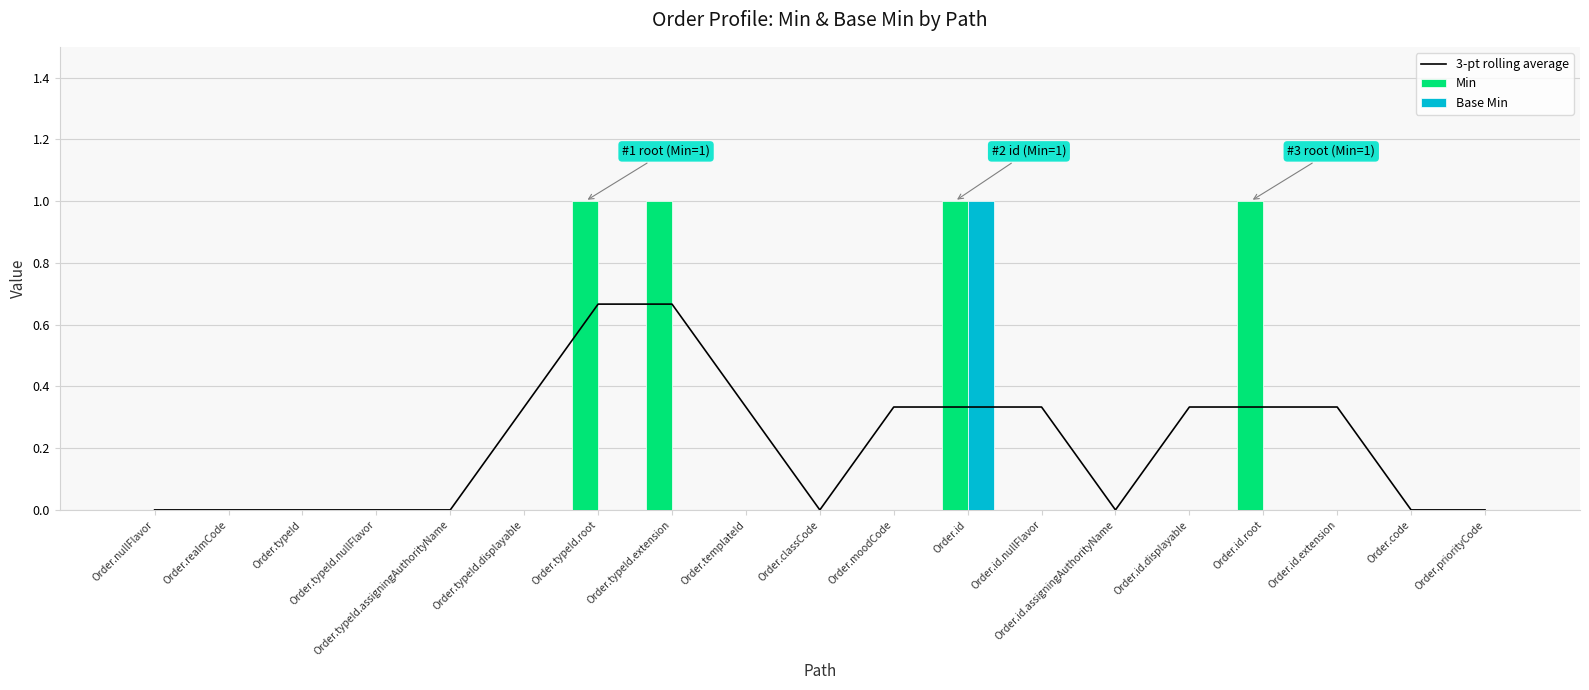

Reading right to left, what are all the values shown in this chart?

3-pt rolling average: 0.0	0.0	0.3	0.3	0.3	0.0	0.3	0.3	0.3	0.0	0.3	0.7	0.7	0.3	0.0	0.0	0.0	0.0	0.0
Min: 0.0	0.0	0.0	1.0	0.0	0.0	0.0	1.0	0.0	0.0	0.0	1.0	1.0	0.0	0.0	0.0	0.0	0.0	0.0
Base Min: 0.0	0.0	0.0	0.0	0.0	0.0	0.0	1.0	0.0	0.0	0.0	0.0	0.0	0.0	0.0	0.0	0.0	0.0	0.0